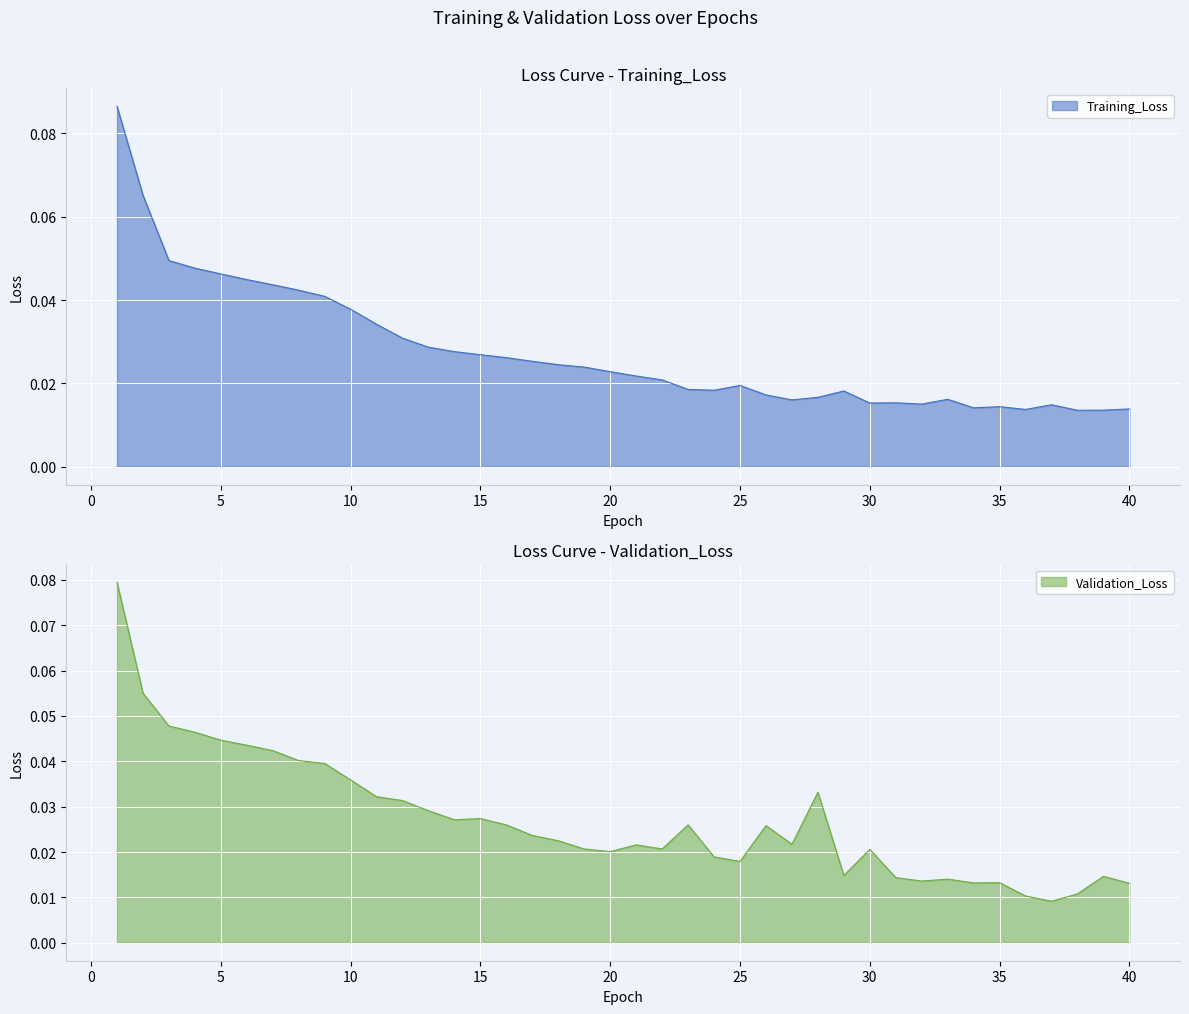

Which series ends up on top after the final intersection of Training_Loss and Validation_Loss?

Training_Loss